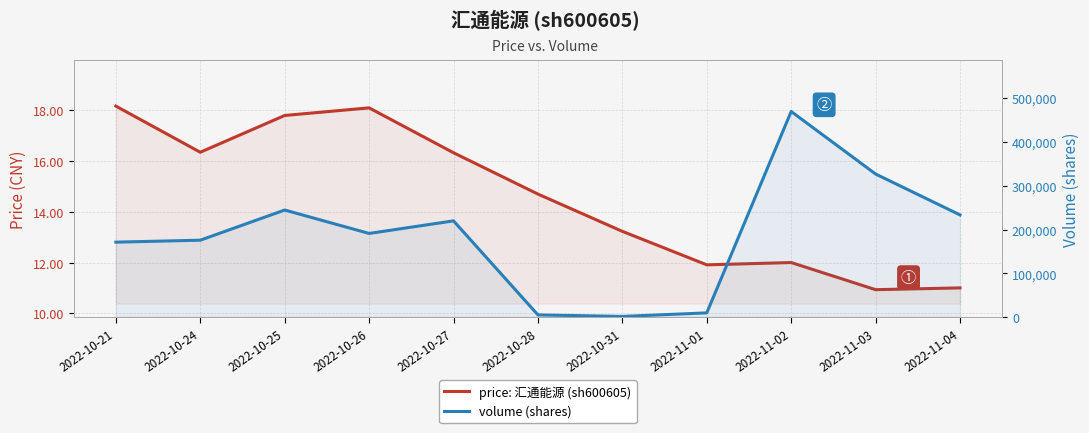

Which series has the largest range (max minus min)?

volume (shares)